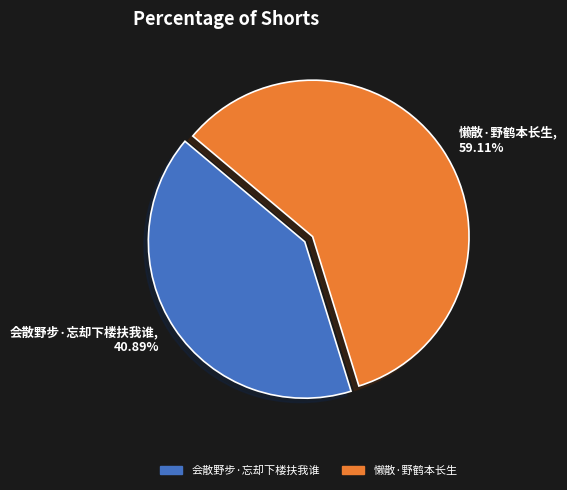

Which has a higher value, 会散野步·忘却下楼扶我谁 or 懒散·野鹤本长生?

懒散·野鹤本长生